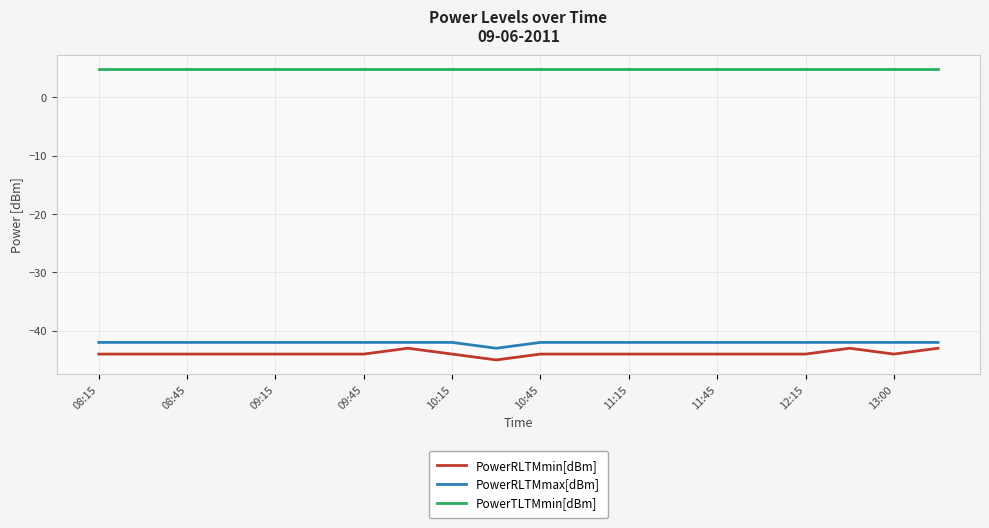

True or false: PowerTLTMmin[dBm] and PowerRLTMmax[dBm] intersect in this chart.

False